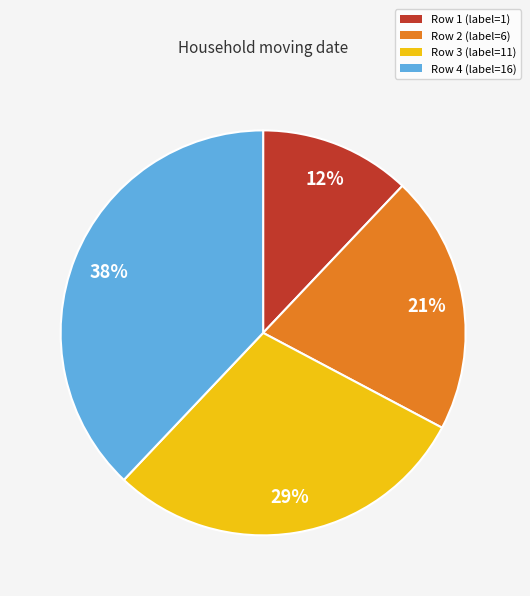

To the nearest percent, what portion does Row 3 (label=11) represent?

29%